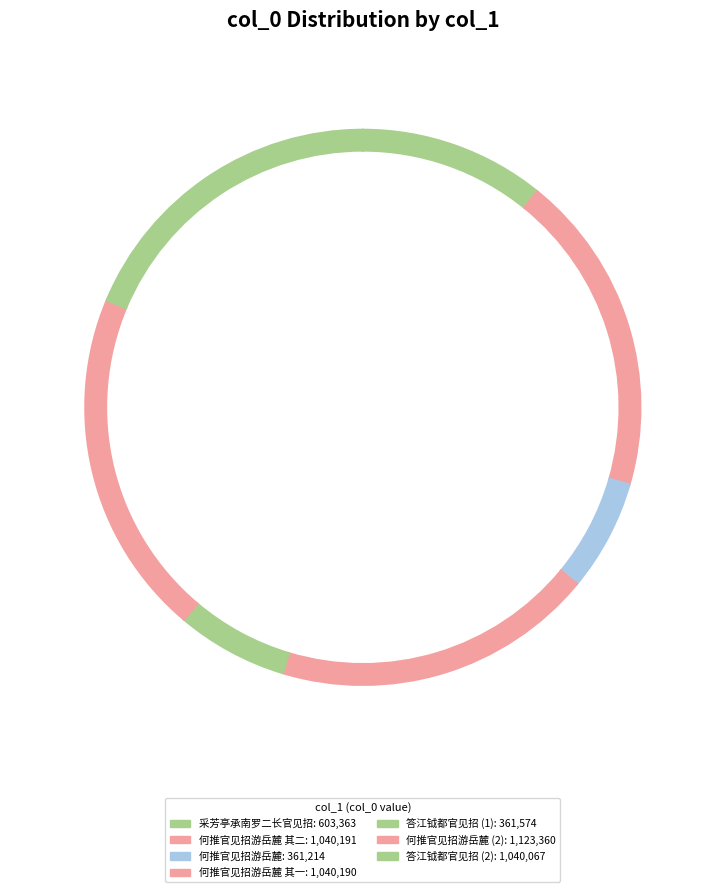

Approximately how many times larger is the value at 采芳亭承南罗二长官见招赏菊集诸曹友为补重阳之会 compared to 何推官见招游岳麓以郡中事冗弗克偕行口占二绝以谢?

1.7